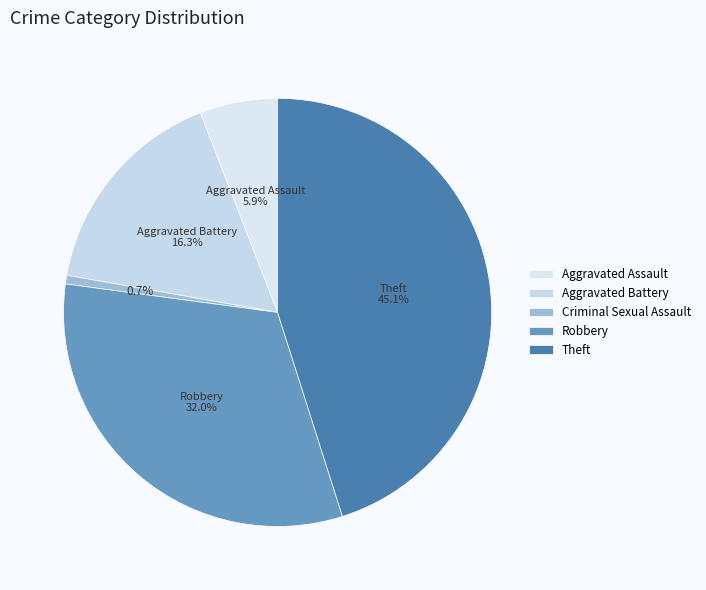

Which slice is the largest?

Theft